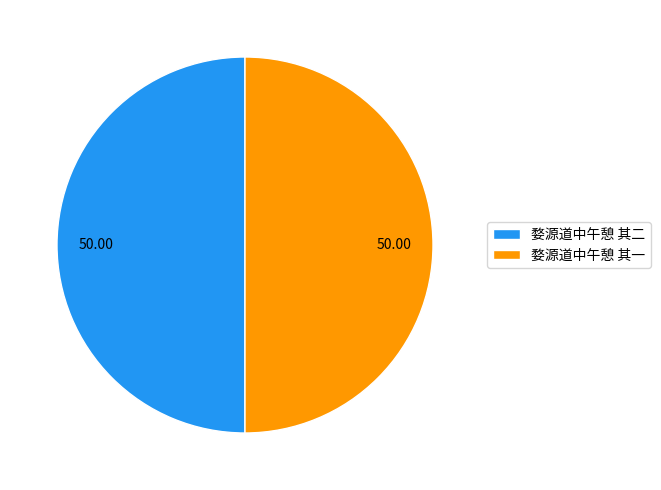

Approximately how many times larger is the value at 婺源道中午憩 其二 compared to 婺源道中午憩 其一?

1.0